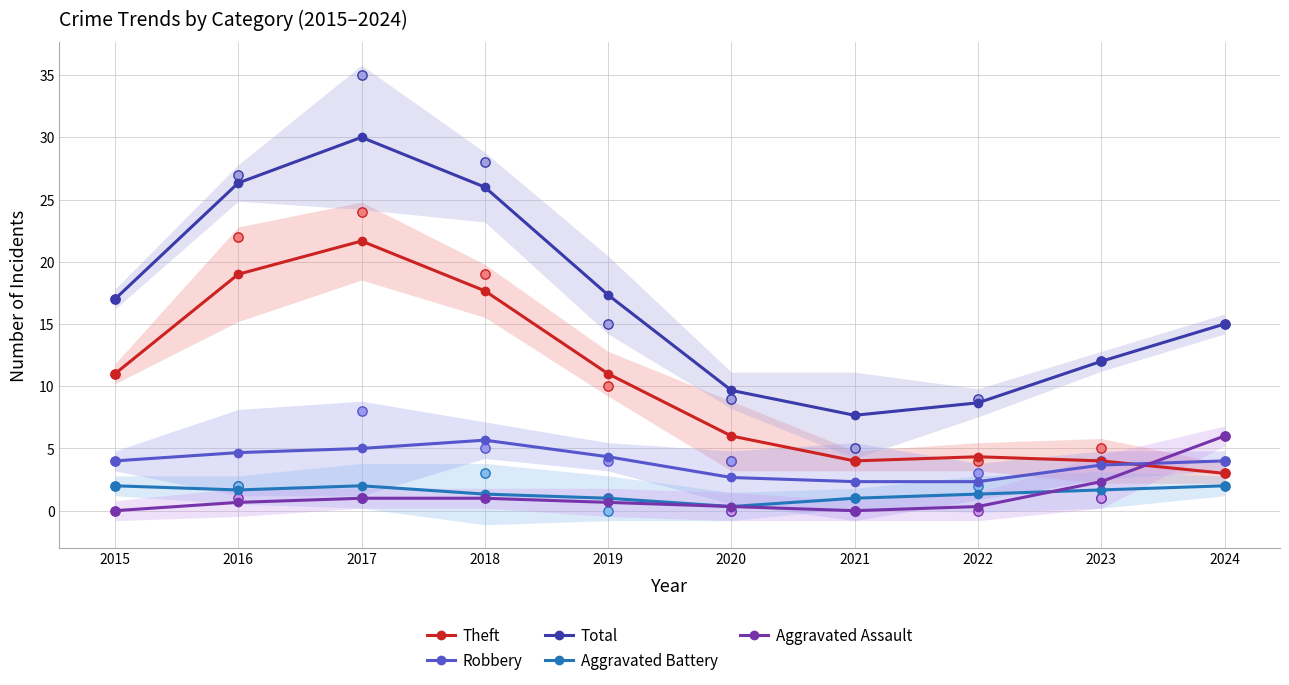

Which series has the widest spread of Y values?

Total